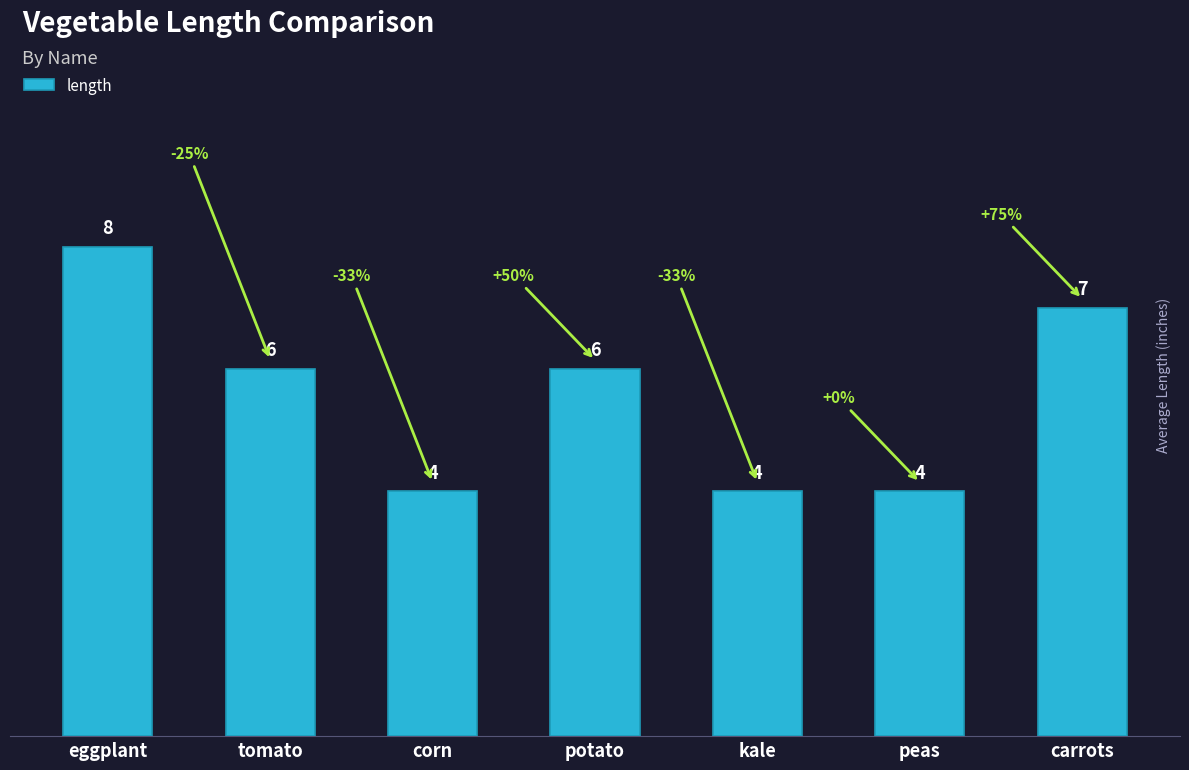

Approximately how many times larger is the value at carrots compared to potato?

1.2